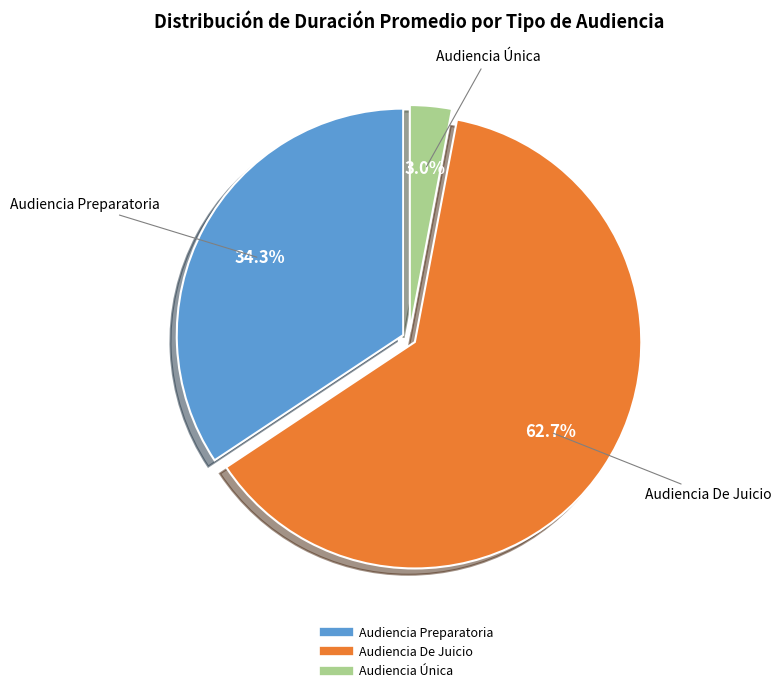

Between Audiencia Preparatoria and Audiencia Única, which is larger?

Audiencia Preparatoria